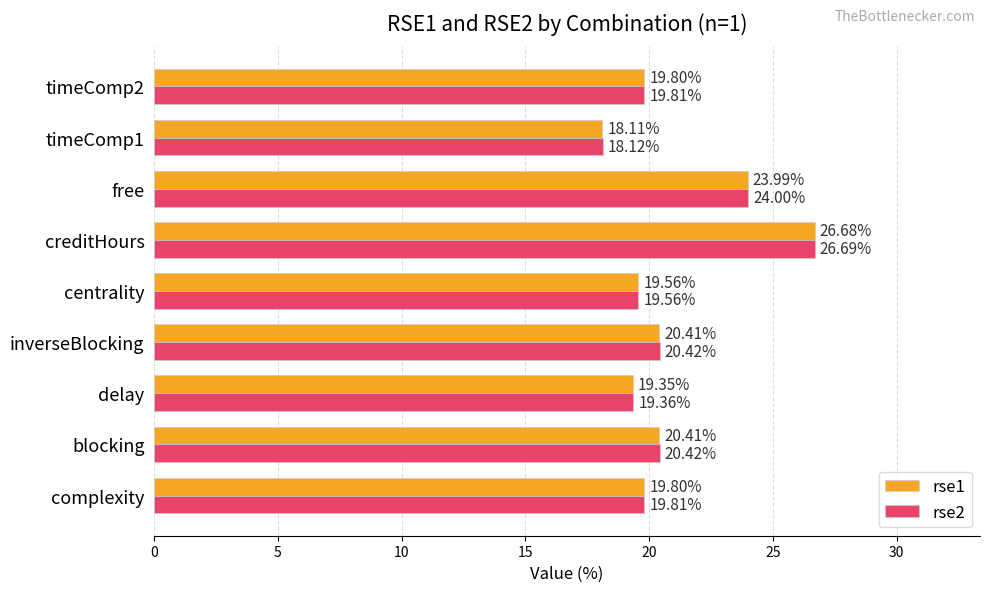

Which category has the highest value across all series?

creditHours